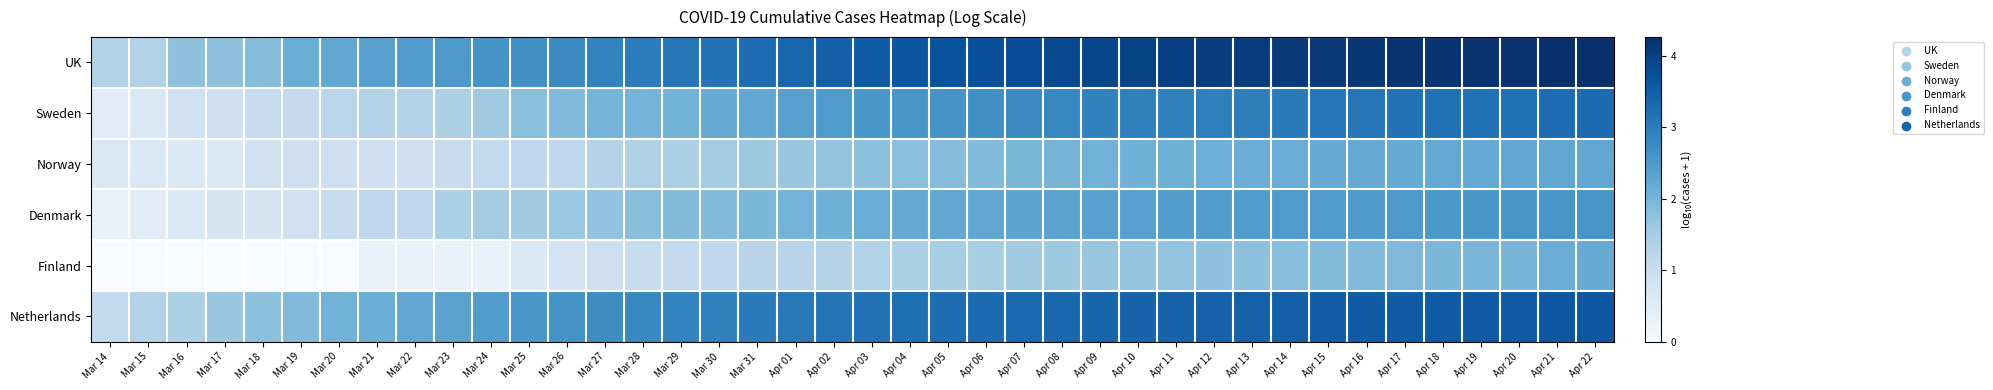

What is the difference between the highest and lowest values at Apr 18?

2.2